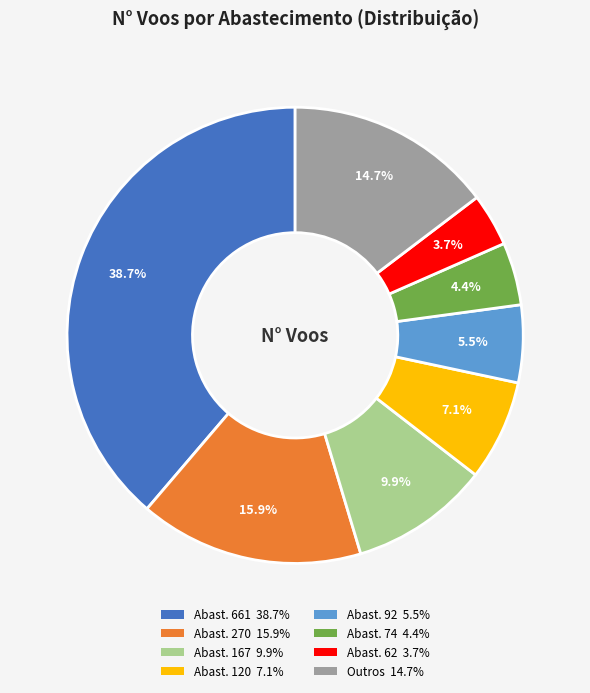

Count the number of slices in the pie.

8